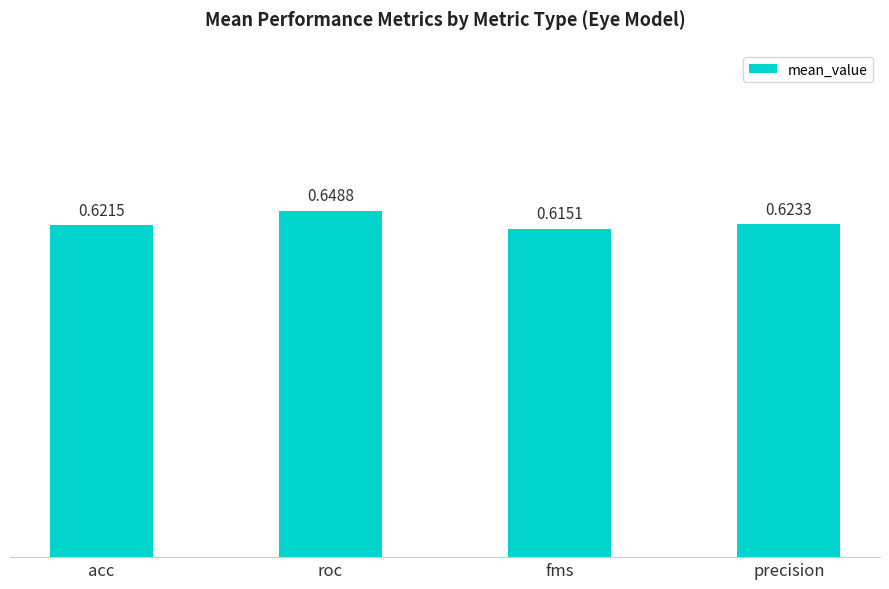

What is the sum of the values at fms and precision?

1.2